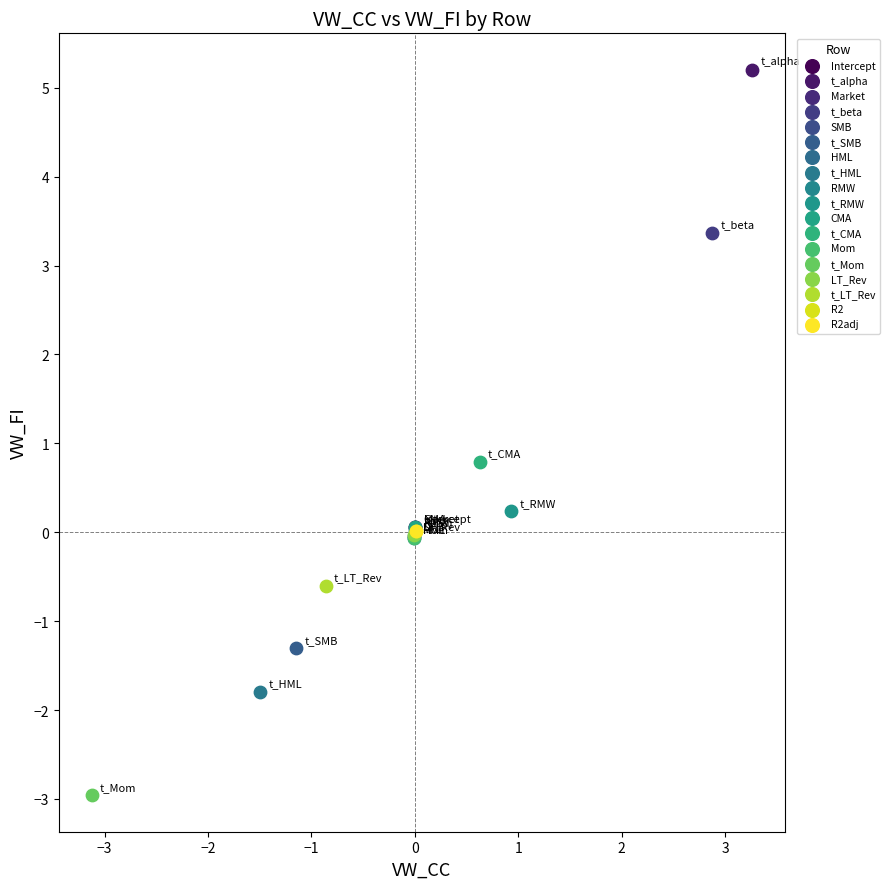

Which series reaches the maximum Y coordinate?

t_alpha